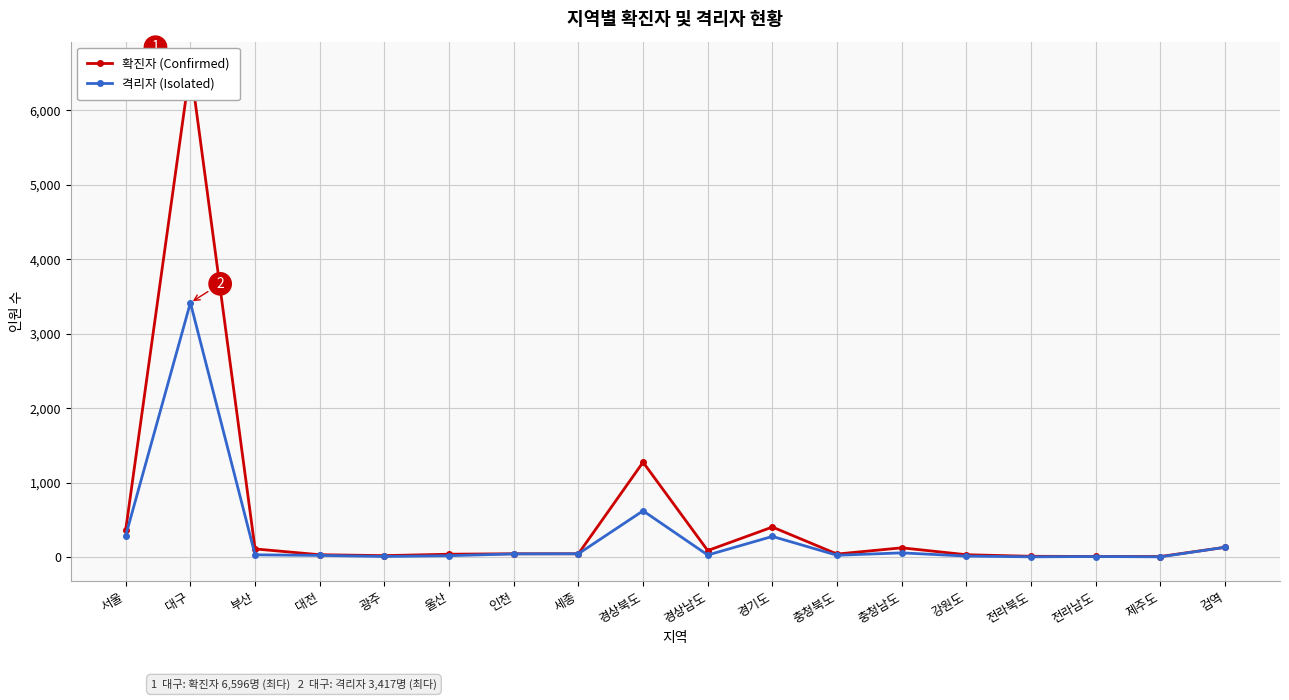

Count the number of categories in the chart.

18